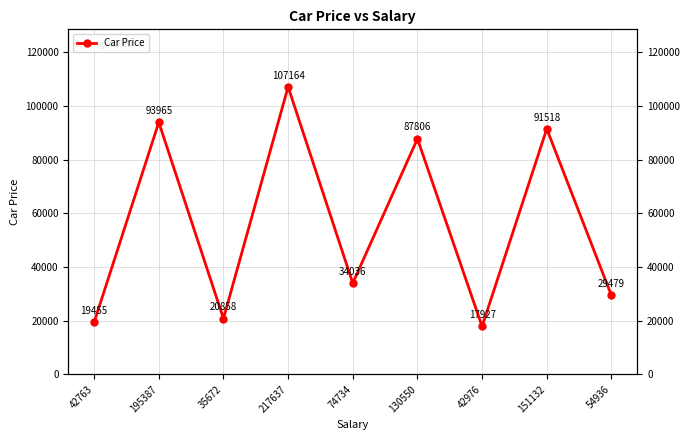

What is the smallest value displayed?

17927